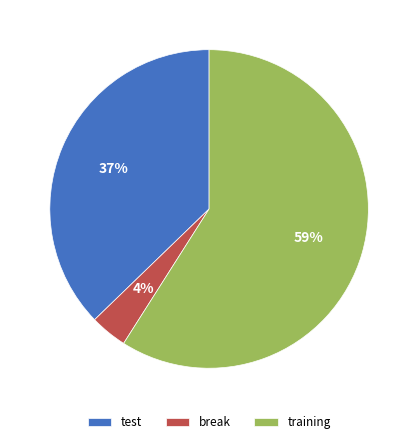

How many segments does this pie chart have?

3